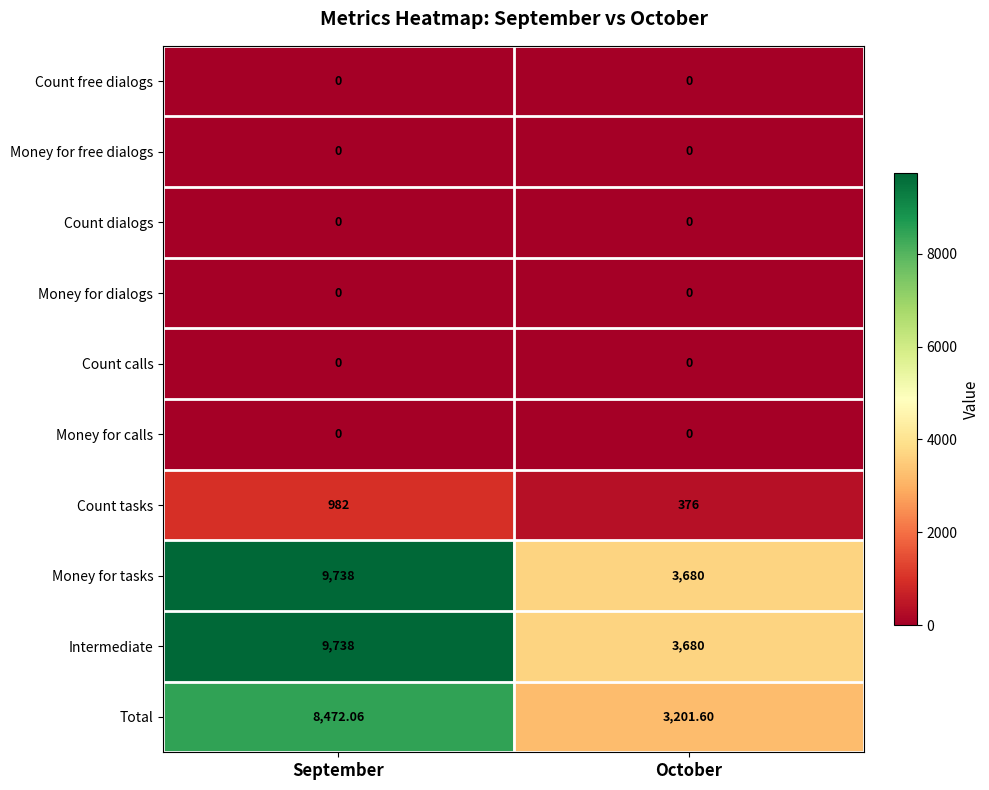

Is the value of Money for dialogs at October greater than the value of Money for tasks at September?

No